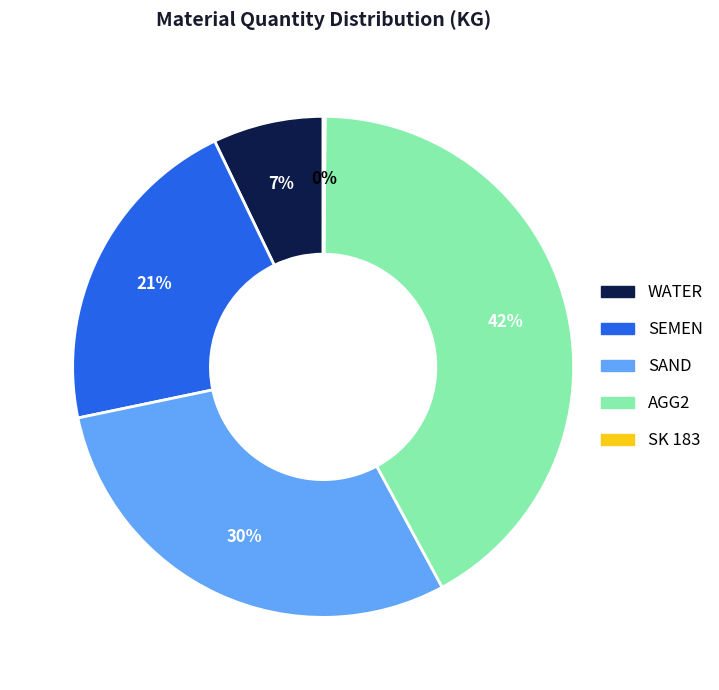

What percentage is the AGG2 slice, to the nearest percent?

42%